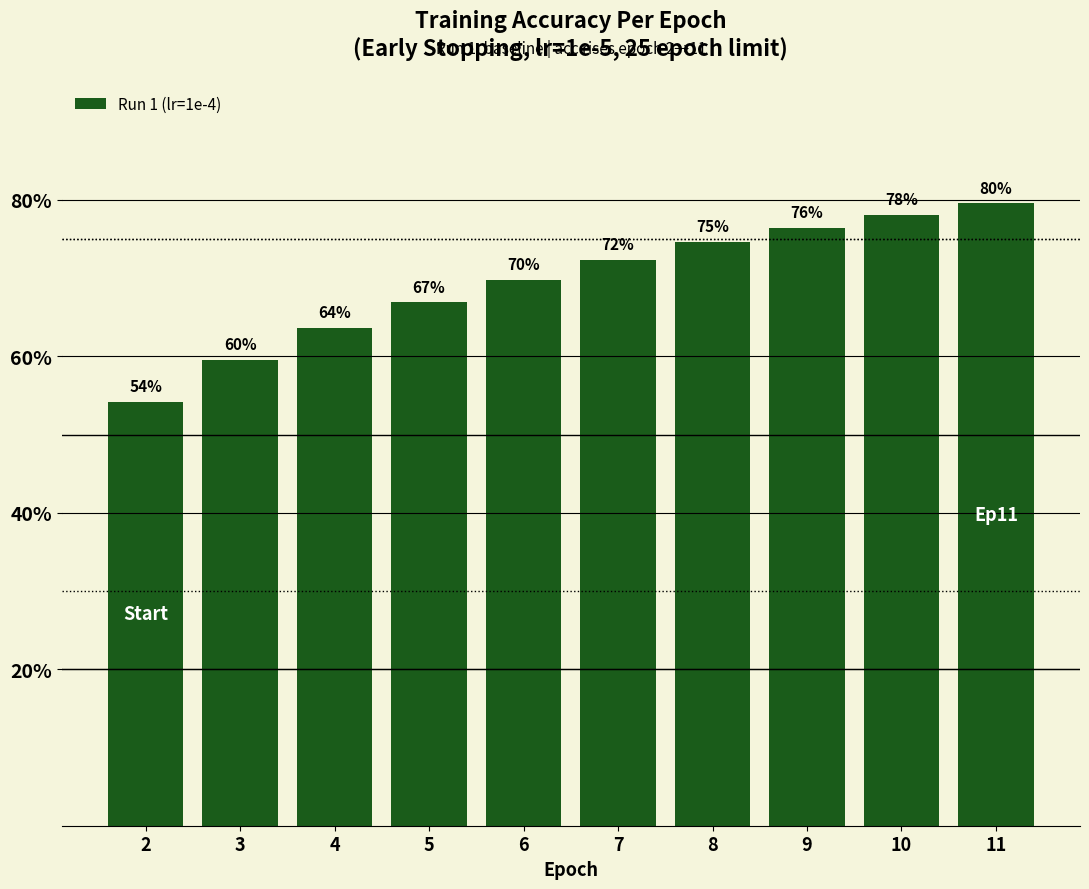

Which category has the highest value across all series?

11